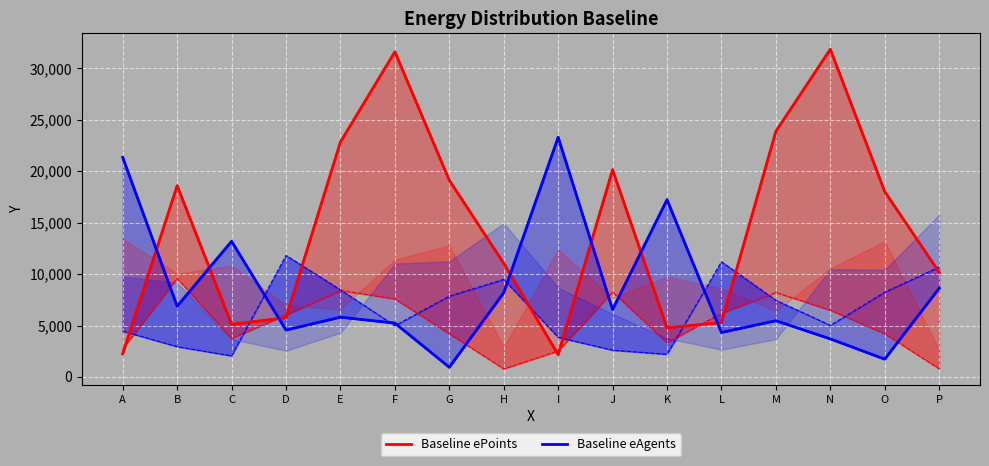

What is the lowest value of the Baseline ePoints series?

2167